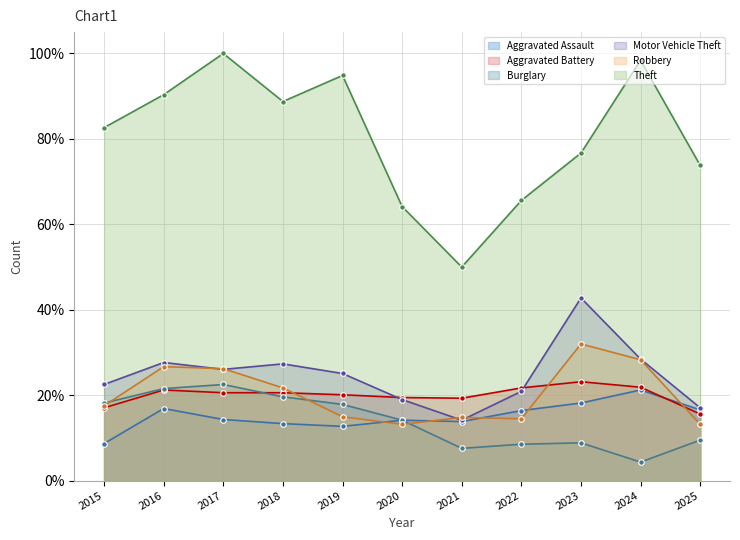

At how many categories does at least one series exceed 0?

11